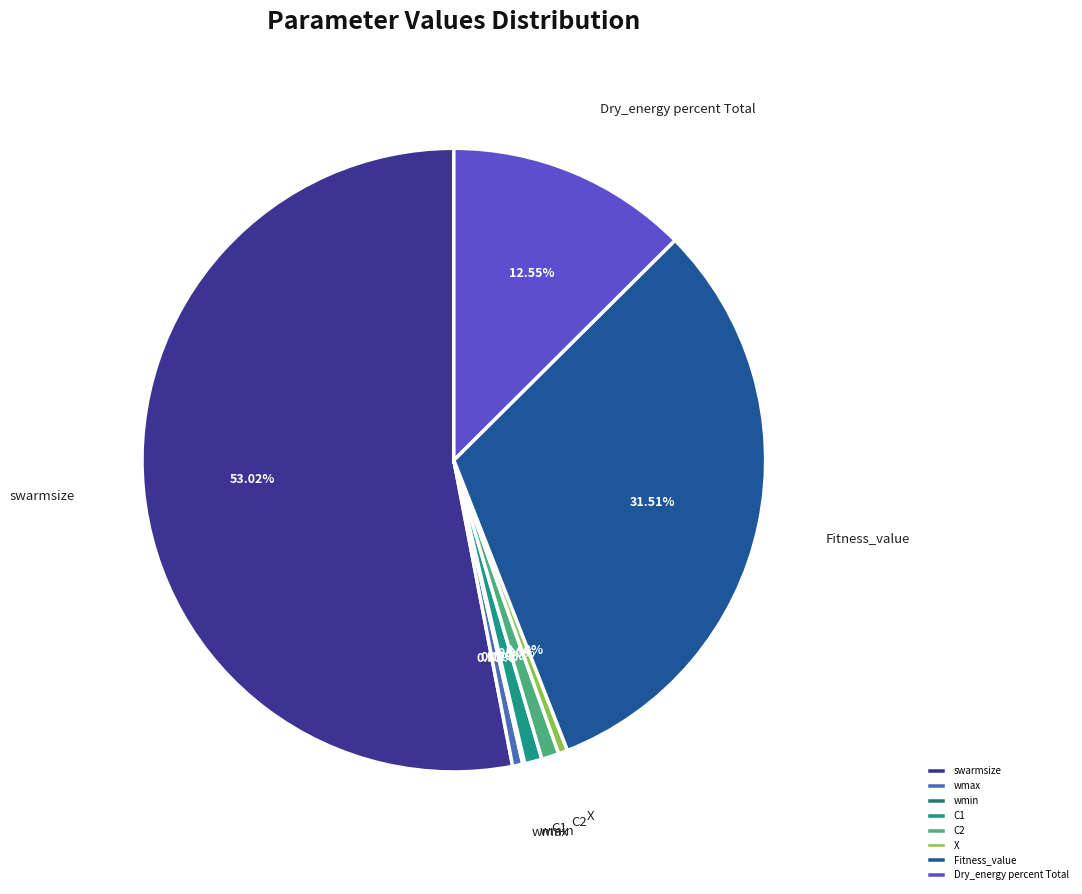

To the nearest percent, what is the difference between the largest and smallest slice percentages?

53%